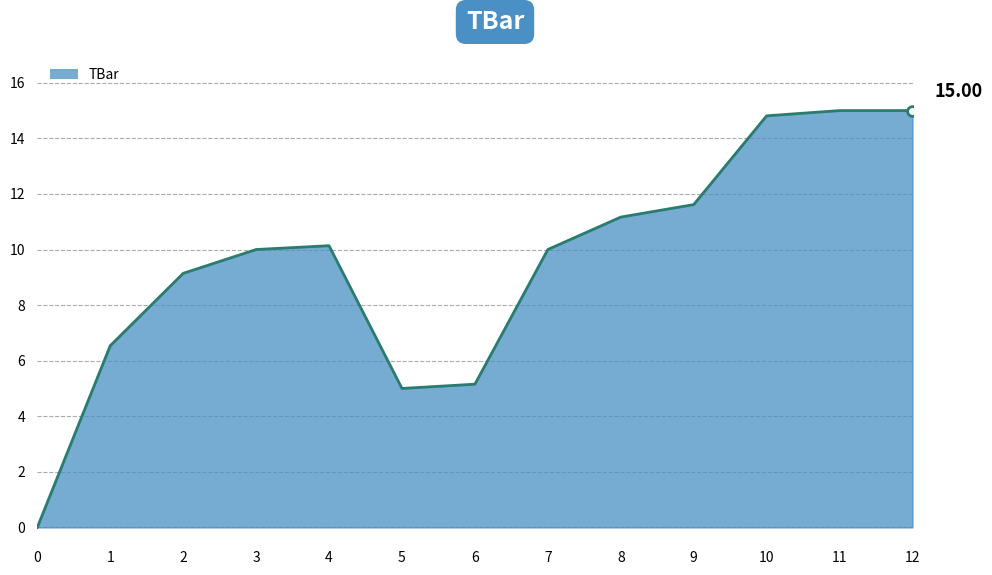

True or false: the data shows 3.0 at 1.

False